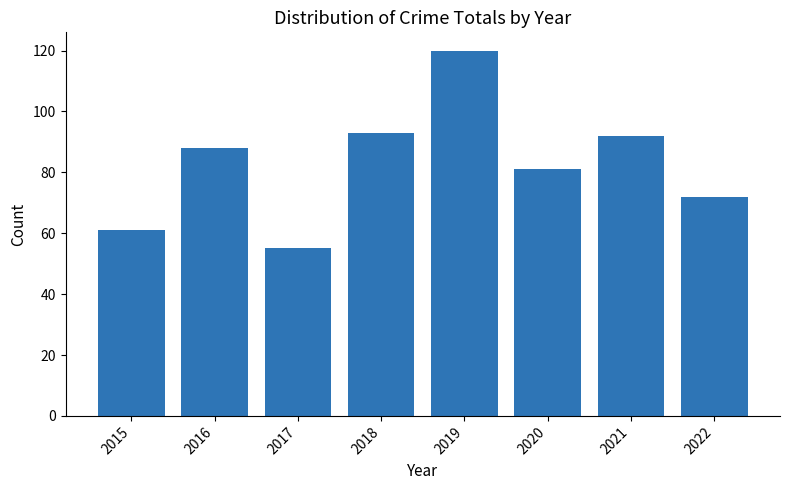

The value at 2016 is 88. True or false?

True